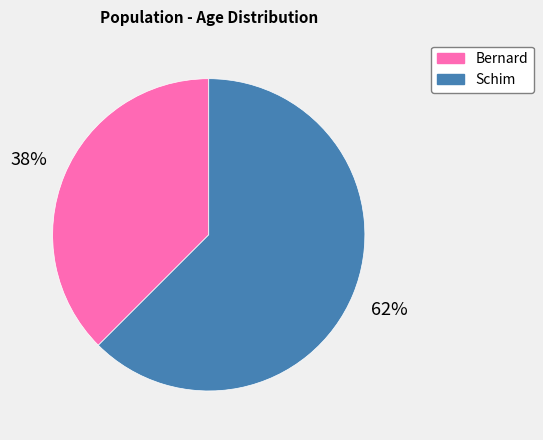

Between Bernard and Schim, which is larger?

Schim